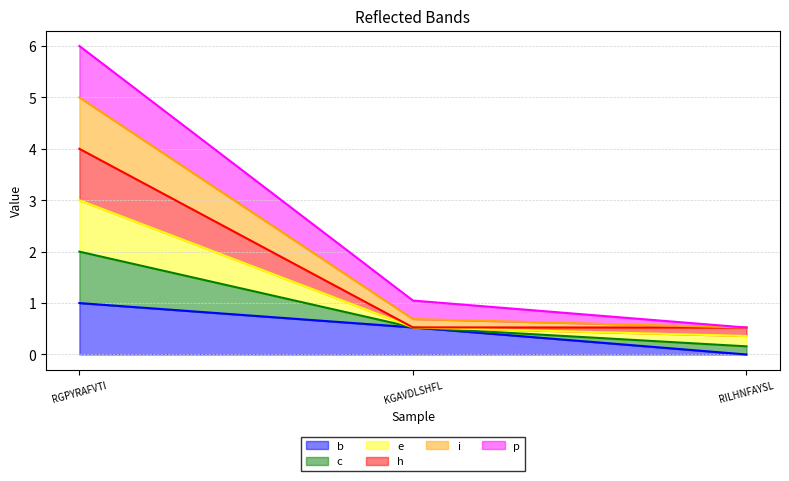

What is the total value across all series at RILHNFAYSL?

0.5